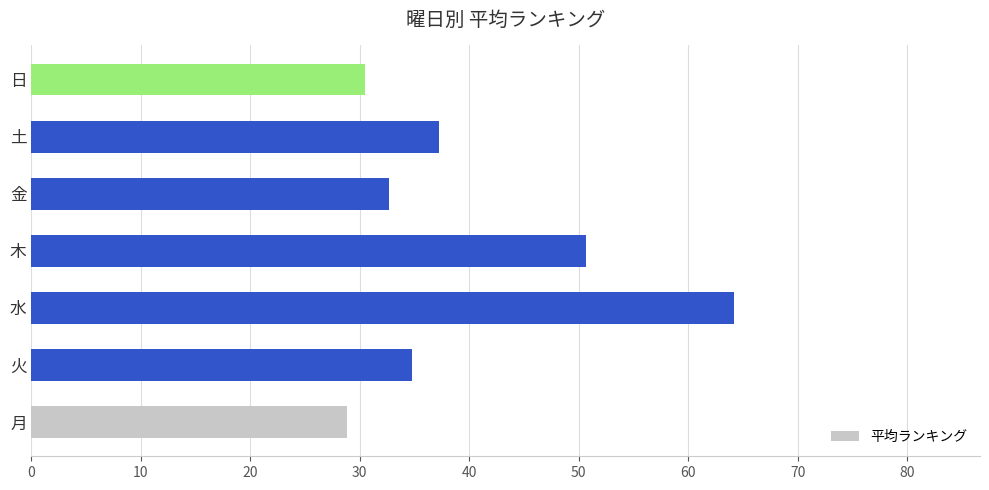

What is the sum of all values?

278.9